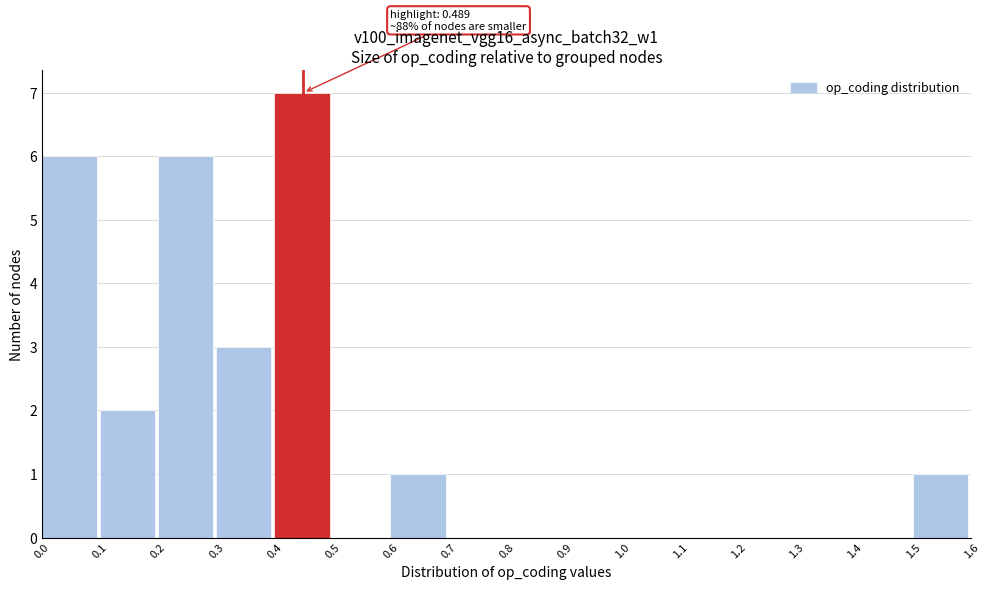

Over which range of the x-axis is the bar tallest?

0.4 to 0.5